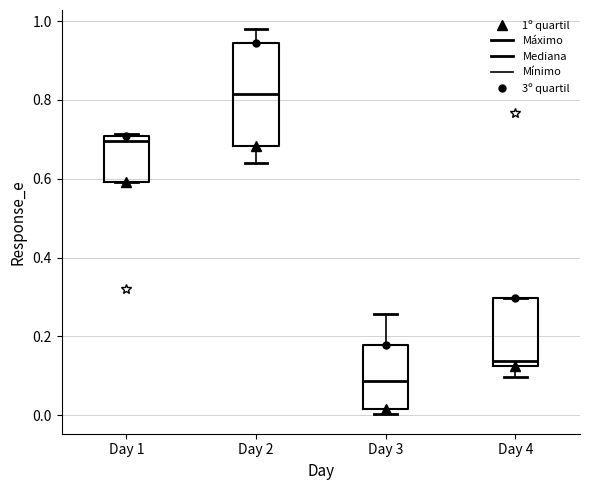

Comparing the boxes themselves (not the whiskers), which one is the tallest?

Day 2